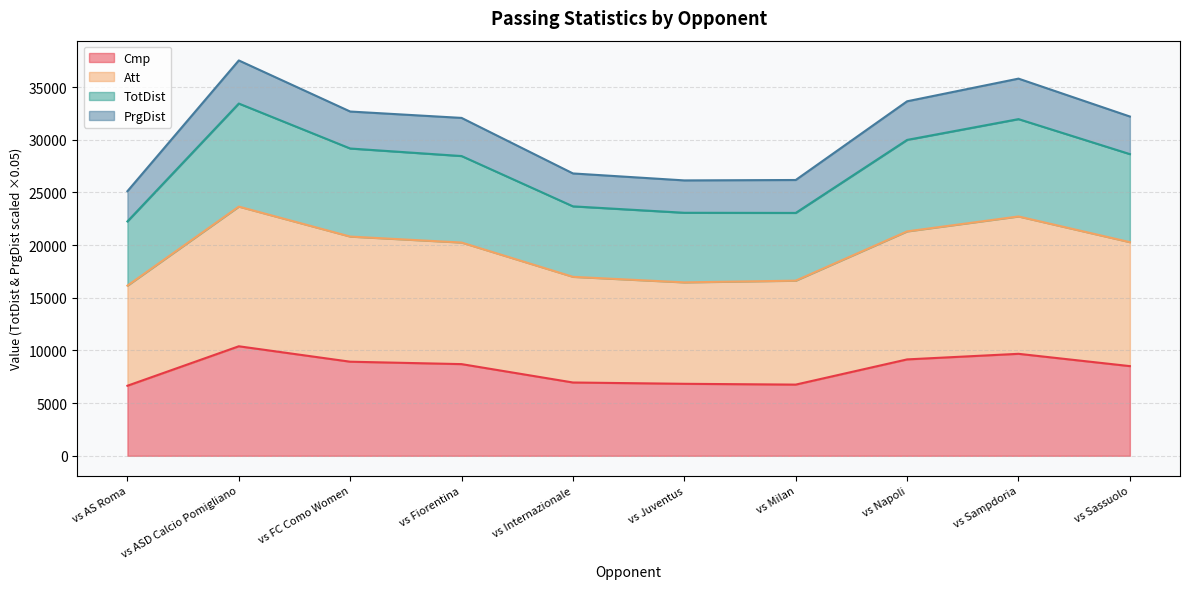

What is the minimum value for Cmp?

6650.0